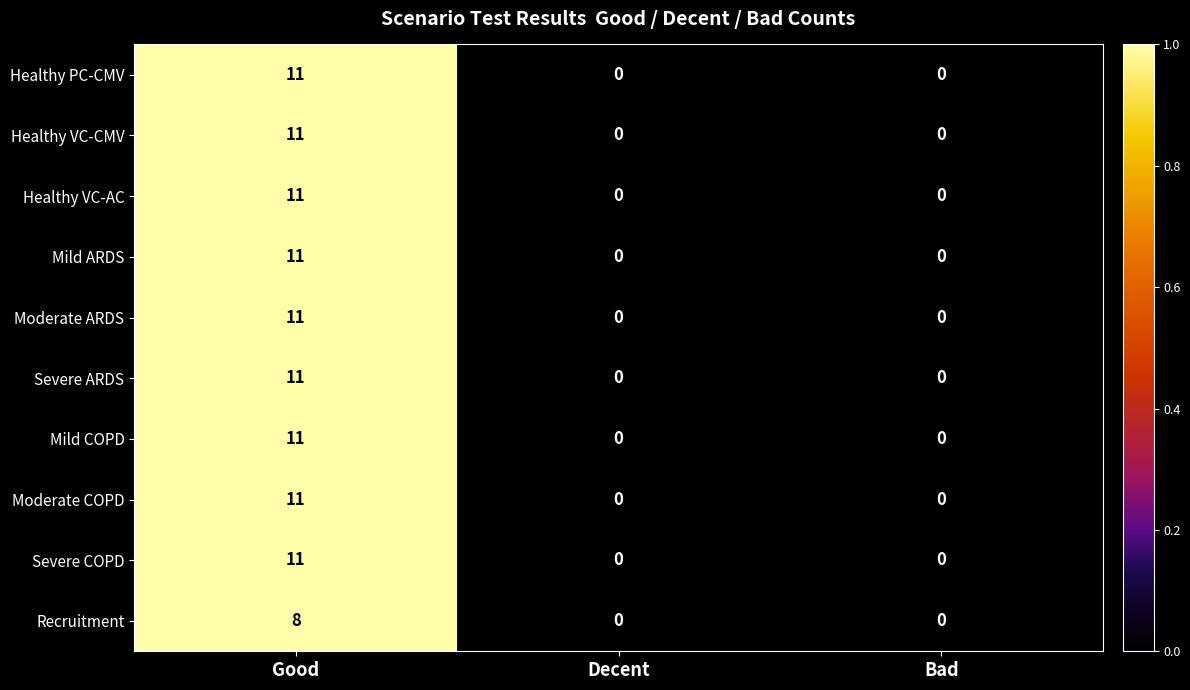

At which category does the chart reach its peak across all series?

Good